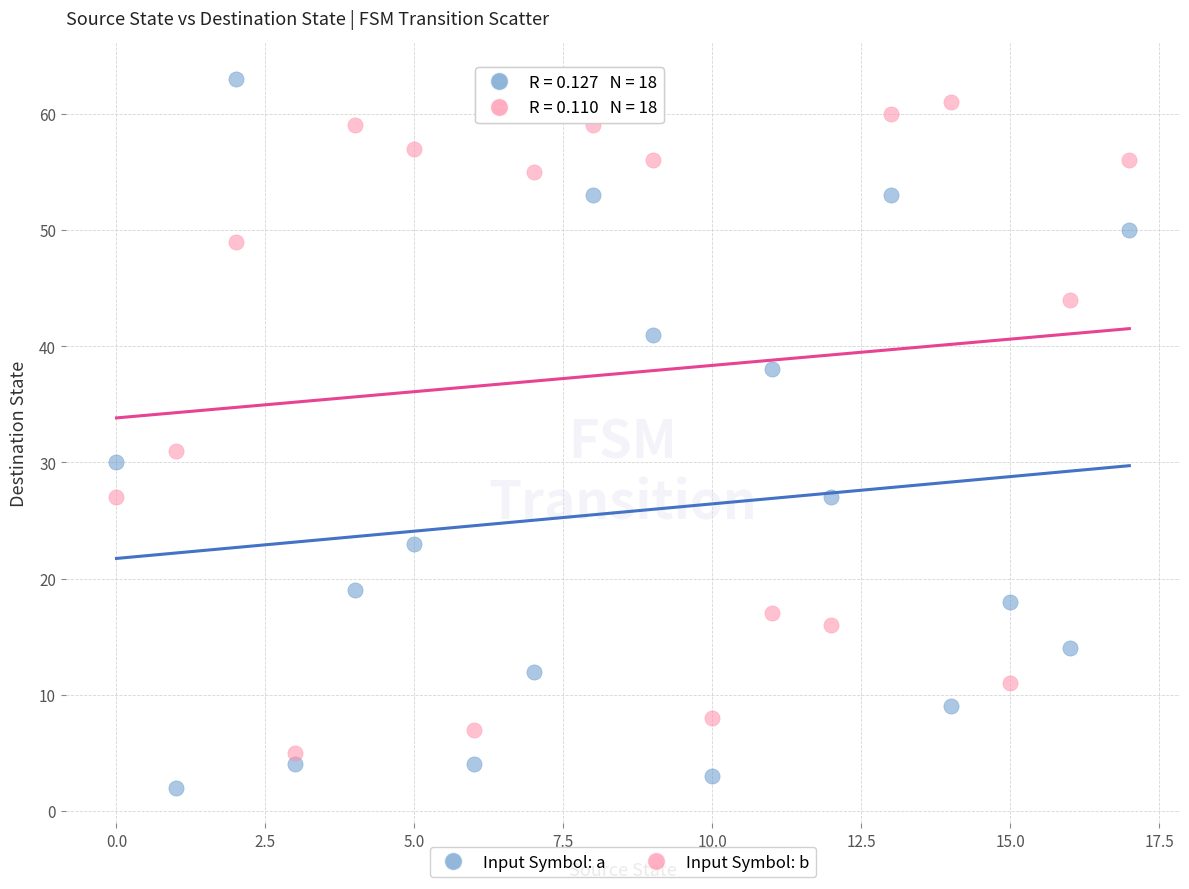

Across all data points, what is the range of Y values (max minus min)?

61